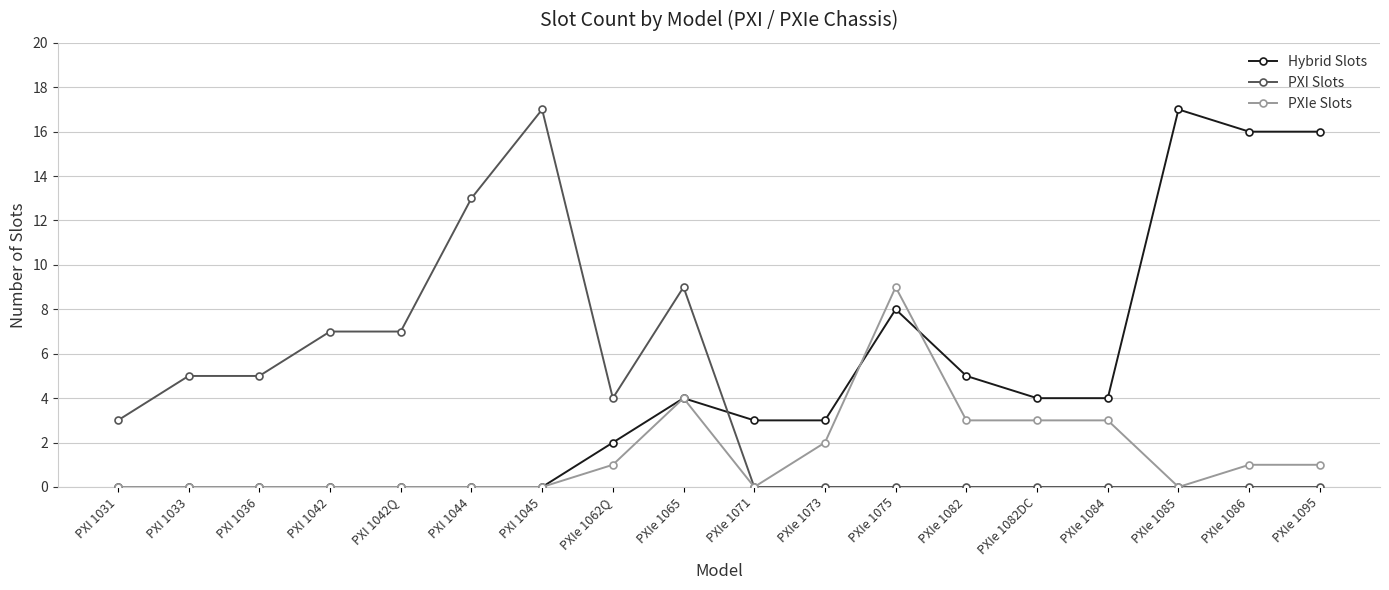

Rank the series by their average value, from highest to lowest.

Hybrid Slots, PXI Slots, PXIe Slots